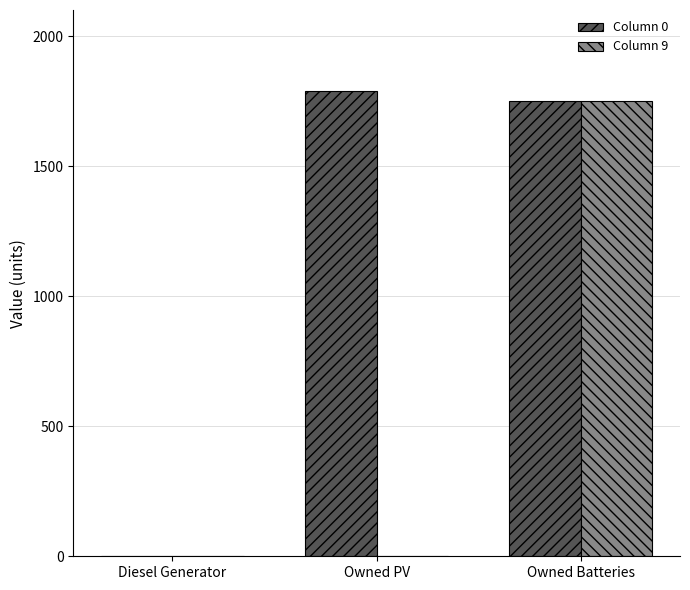

At which category is the sum across all series the highest?

Owned Batteries